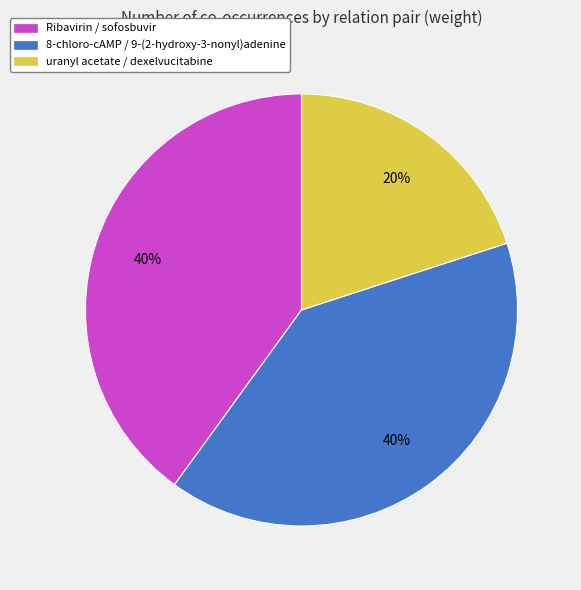

Count the number of slices in the pie.

3